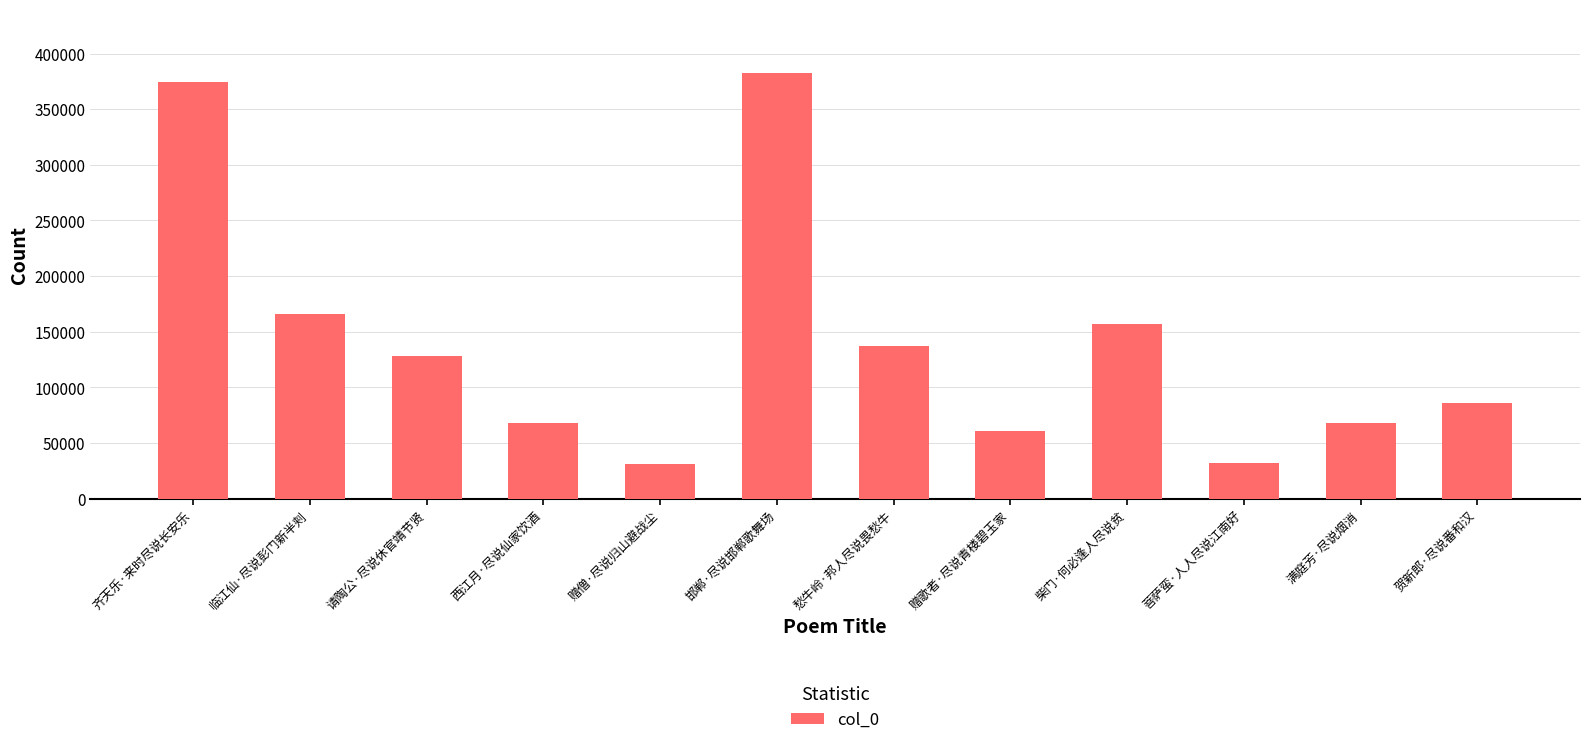

What is the approximate value at 满庭芳·尽说烟消?

68182